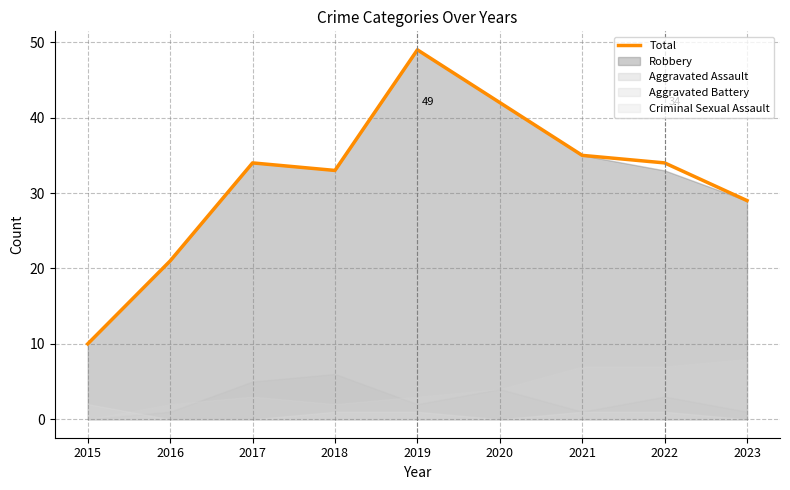

What is the change in value from 2018 to 2020?

+9